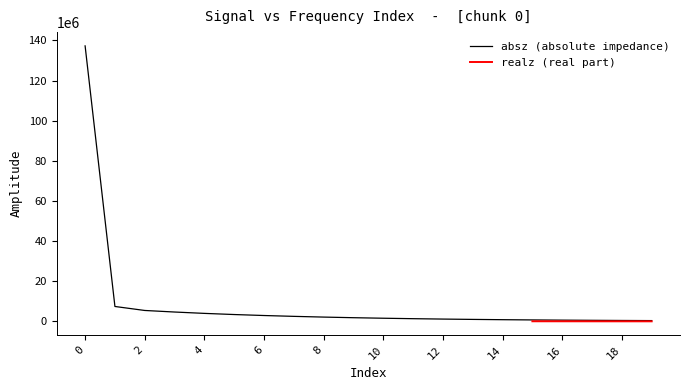

The chart shows a value of 284660 at 14. True or false?

False